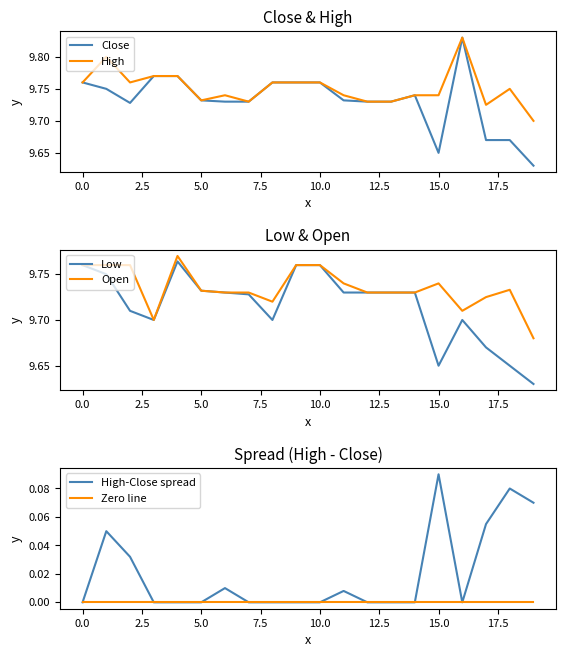

True or false: Zero line has a value of 0.0 at 15.0.

True